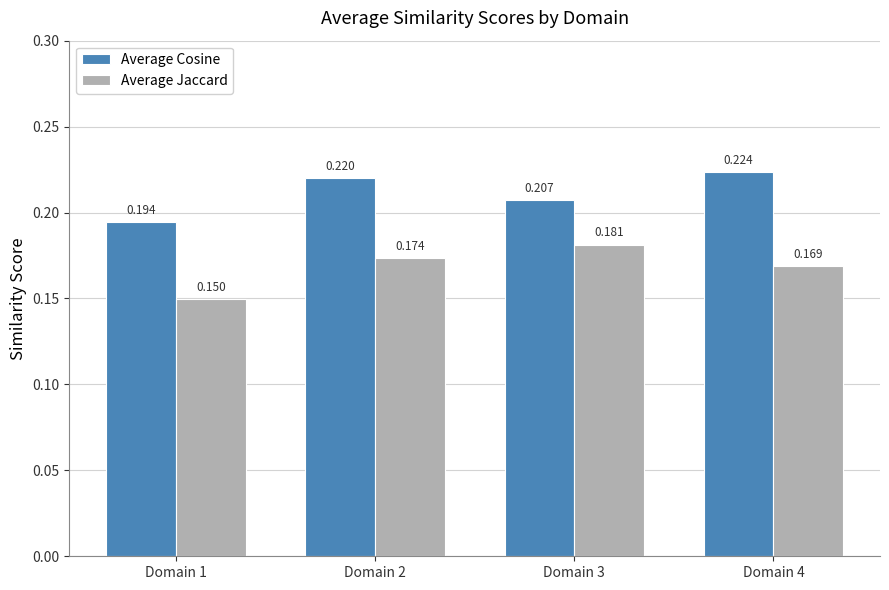

List the series in order of their peak value, lowest first.

Average Jaccard, Average Cosine